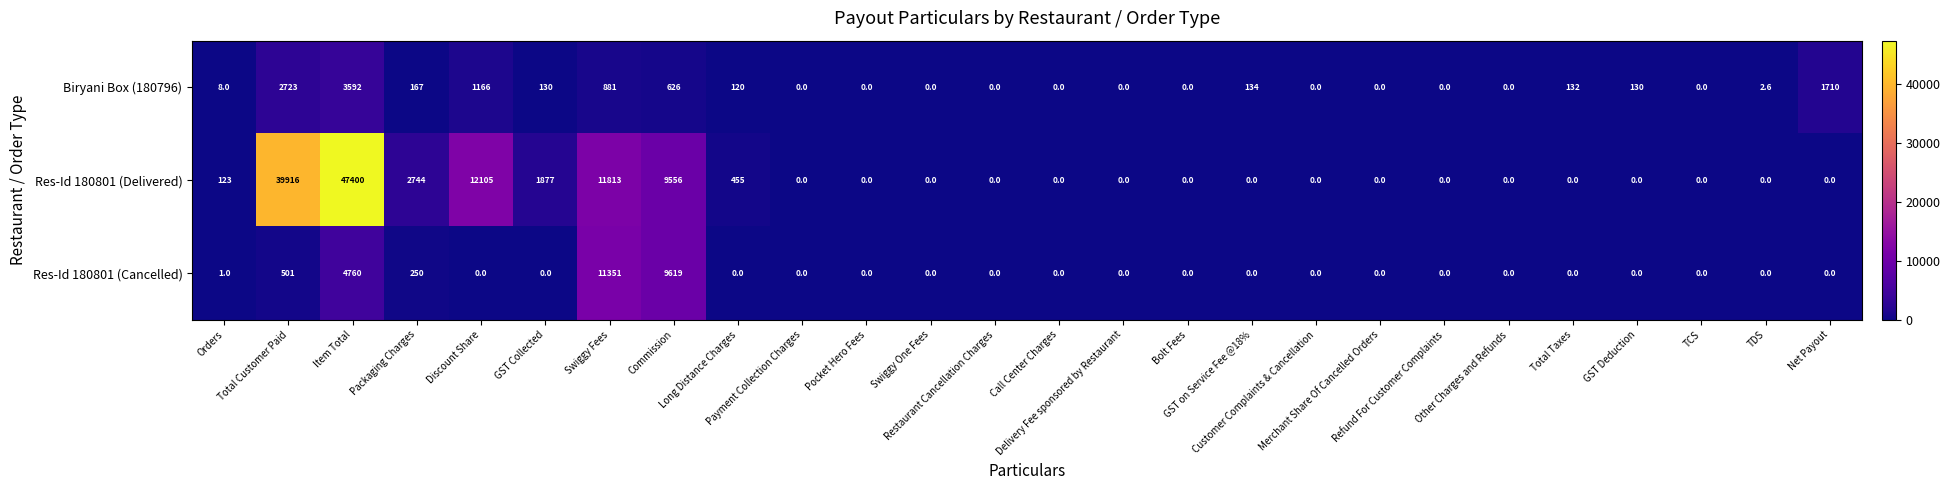

List the series in order of their peak value, lowest first.

Biryani Box (180796), Res-Id 180801 (Cancelled), Res-Id 180801 (Delivered)